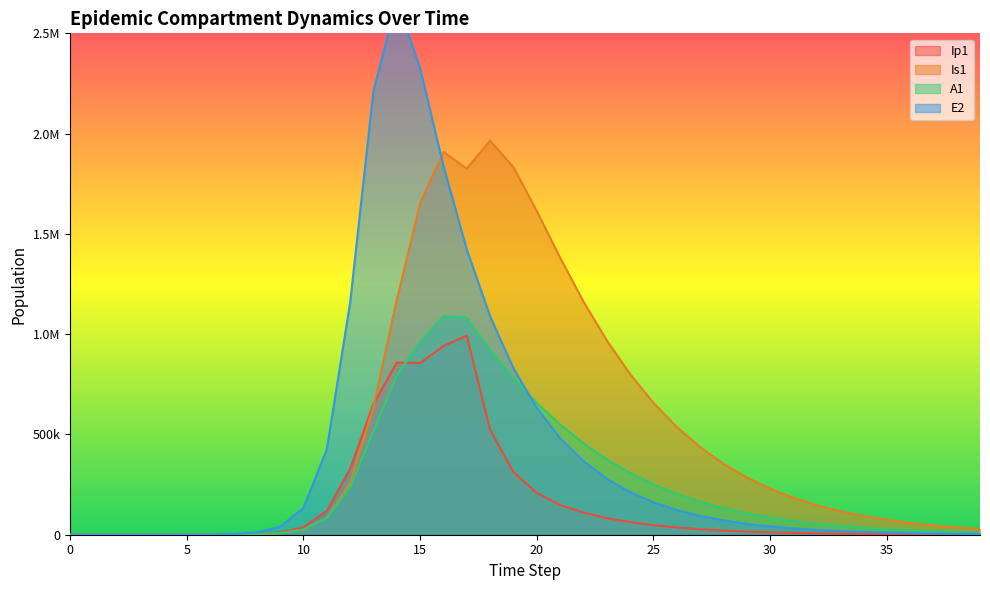

True or false: Is1 has a value of 132970.9 at 27.

False